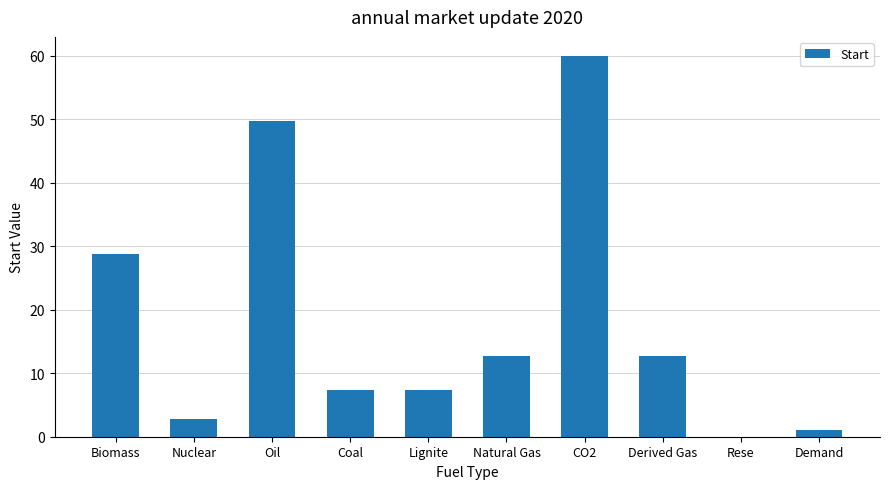

Is it true that the value at Natural Gas is 18.0?

False